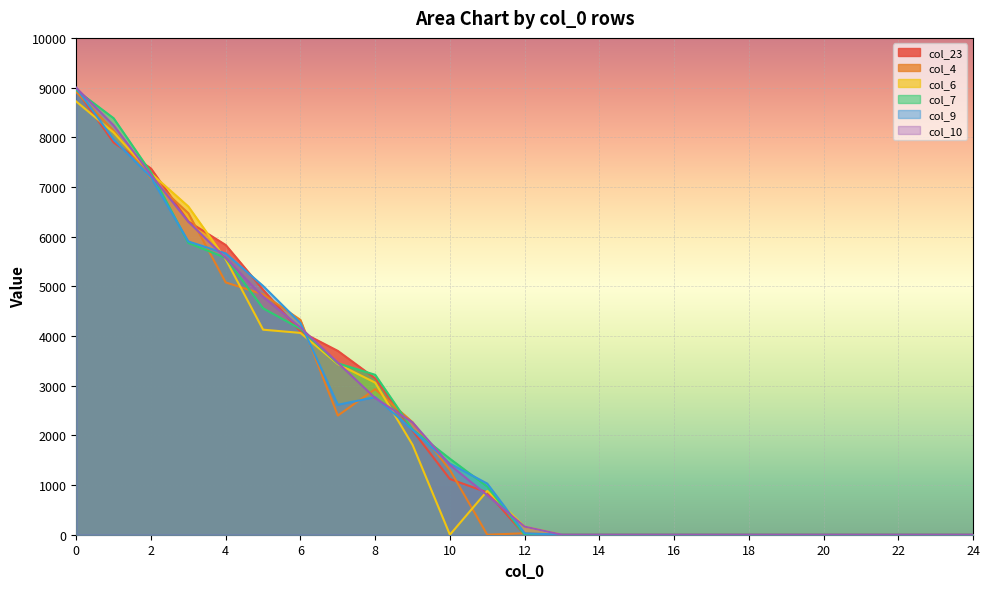

At 22, list the series in order from largest to smallest.

col_23, col_4, col_6, col_7, col_9, col_10